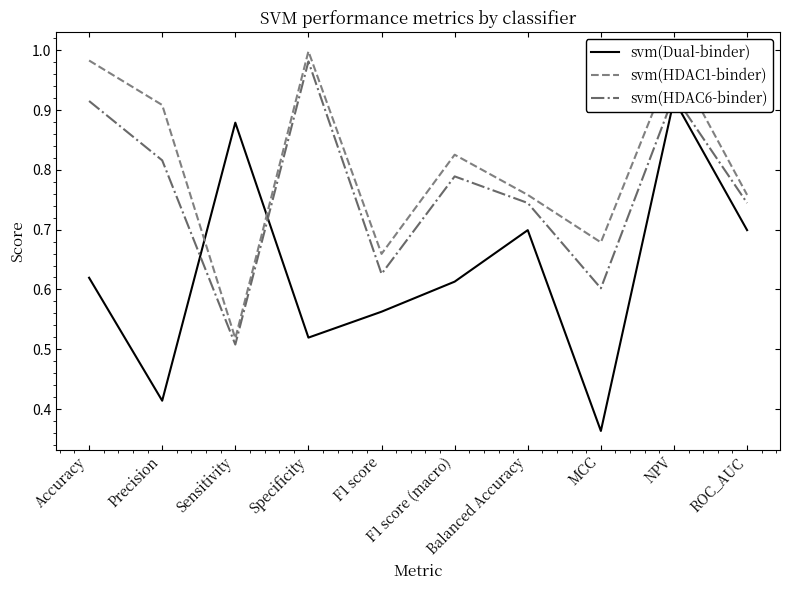

Is this an area chart (filled region under the line)?

No